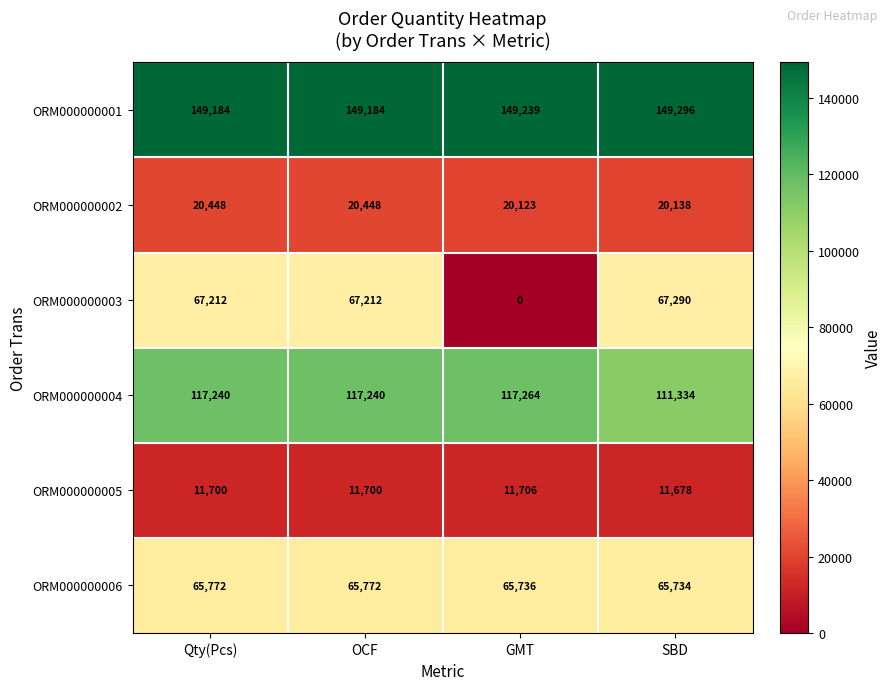

What is the difference between the highest and lowest values at Qty(Pcs)?

137484